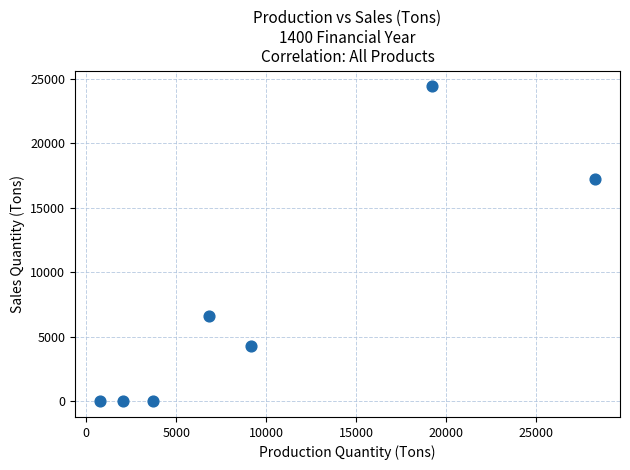

What Y value in the scatter plot is closest to 12207?

17219